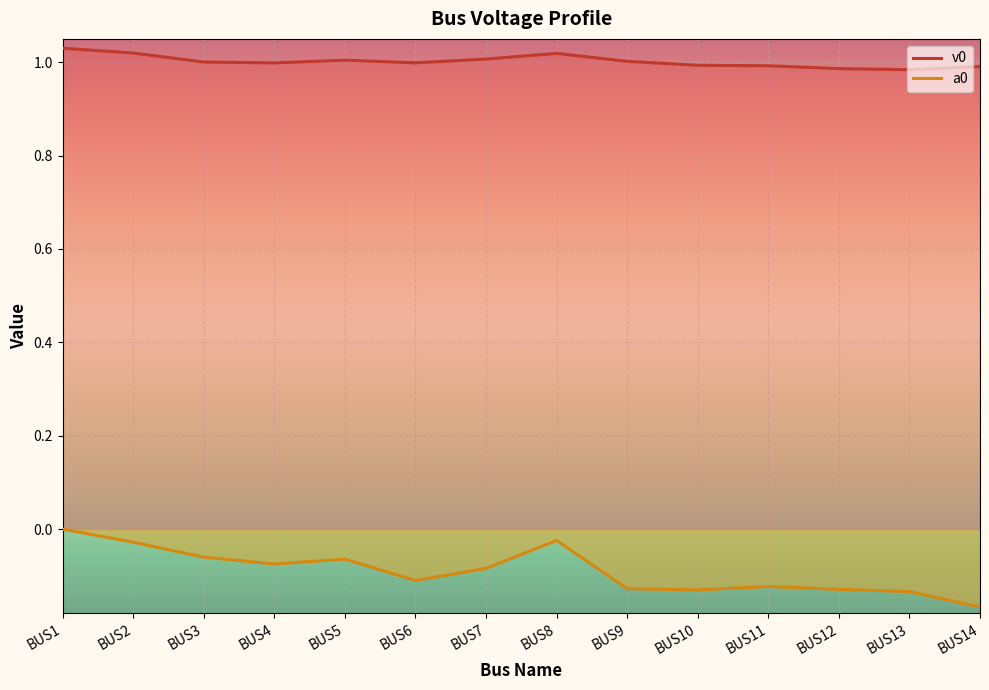

True or false: v0 and a0 cross at least once.

False